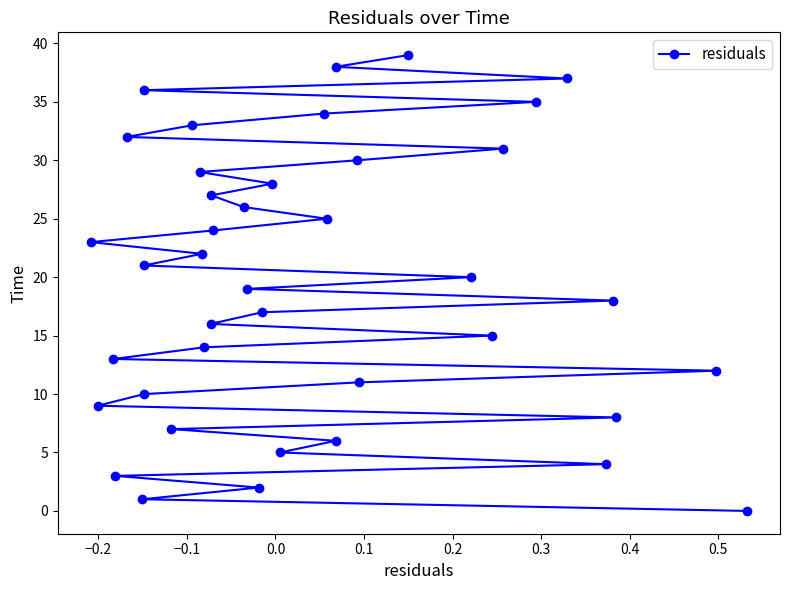

Reading left to right, what are all the values shown in this chart?

23	9	13	3	32	1	21	36	10	7	33	29	22	14	16	27	24	26	19	2	17	28	5	34	25	38	6	30	11	39	20	15	31	35	37	4	18	8	12	0